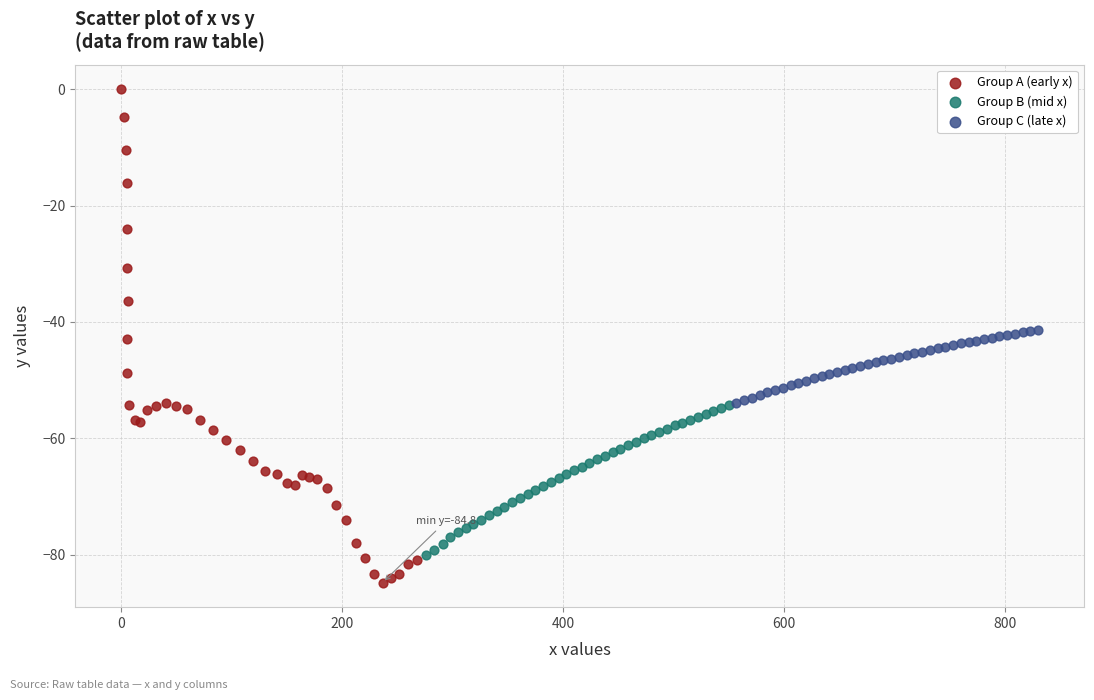

Which series reaches the minimum Y coordinate?

Group A (early x)